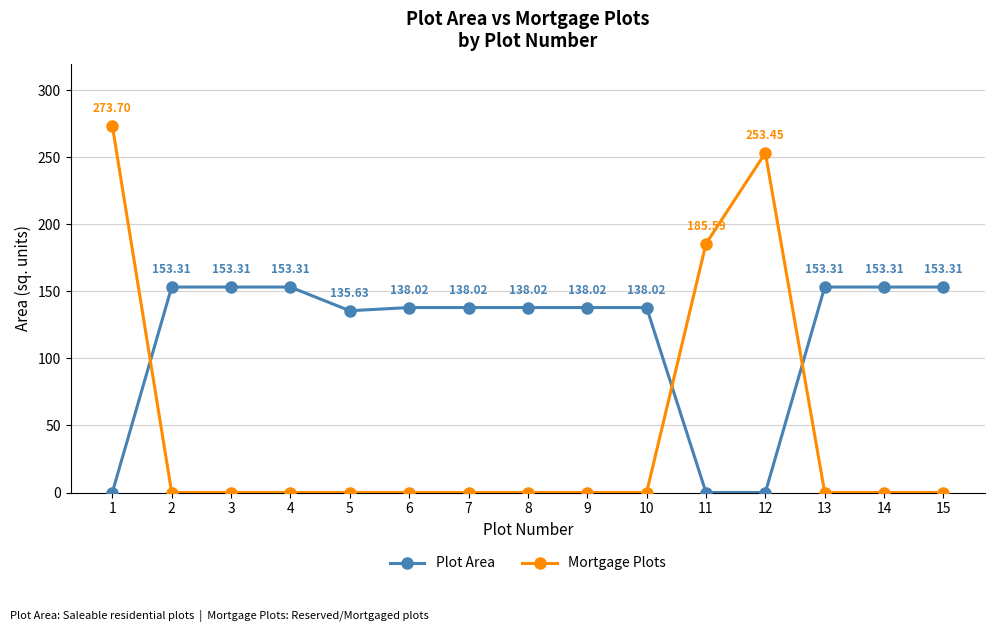

Where do Plot Area and Mortgage Plots first cross each other?

1 and 2